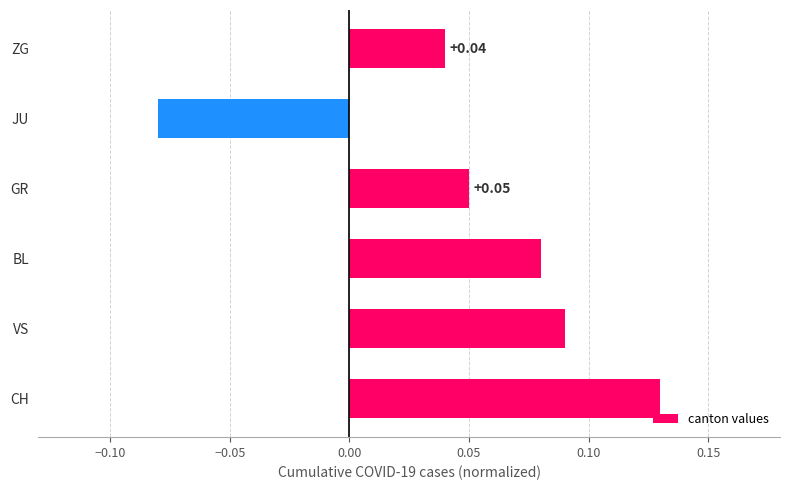

Between VS and CH, which is larger?

CH